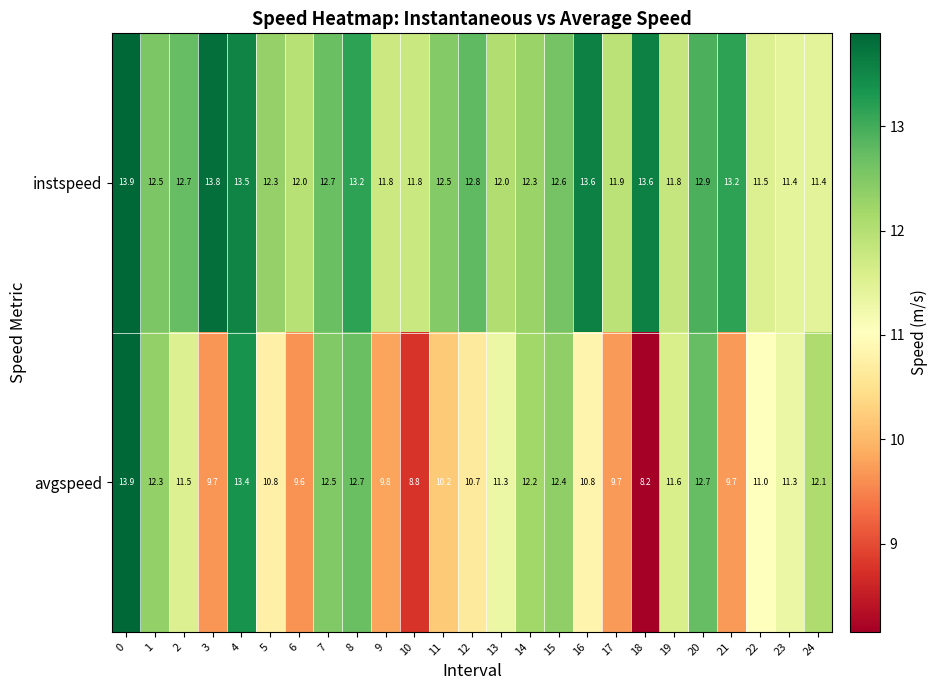

What is the approximate value of instspeed at 1?

12.5